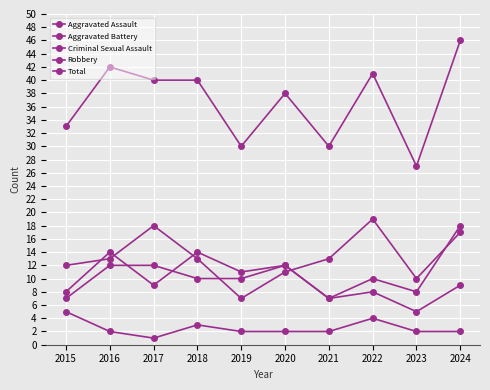

Is this an area chart (filled region under the line)?

No